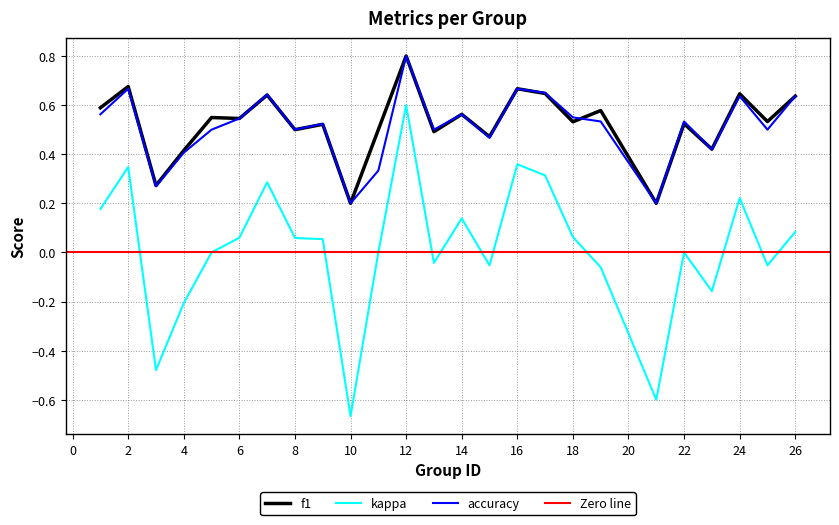

How many positive values does the kappa series have?

13